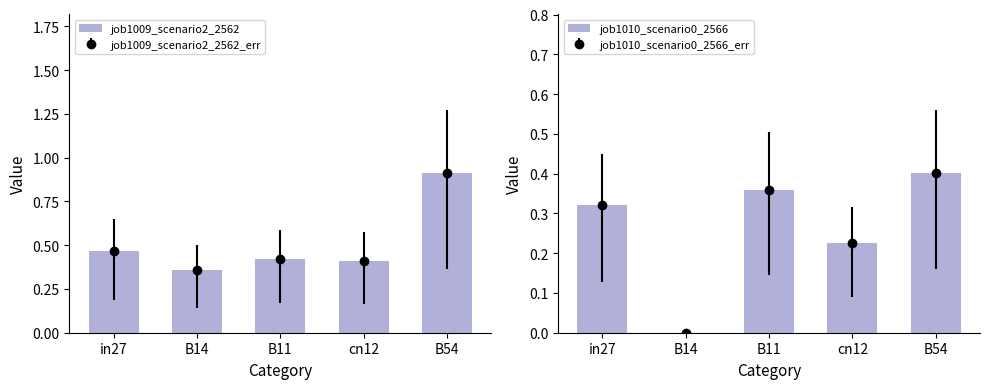

The value of job1009_scenario2_2562 at B54 is 1.5. True or false?

False